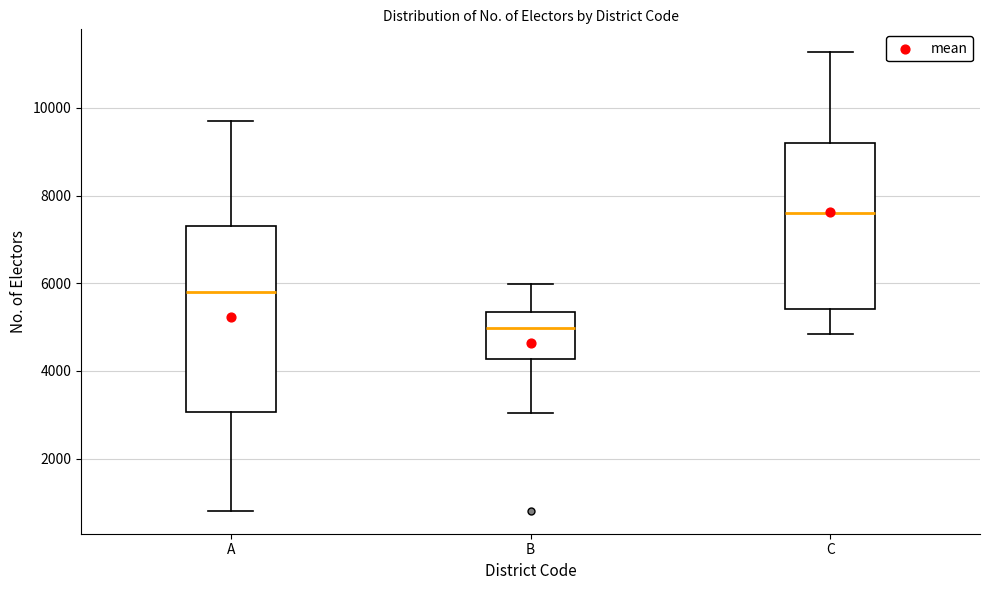

Which box has the highest median line?

C